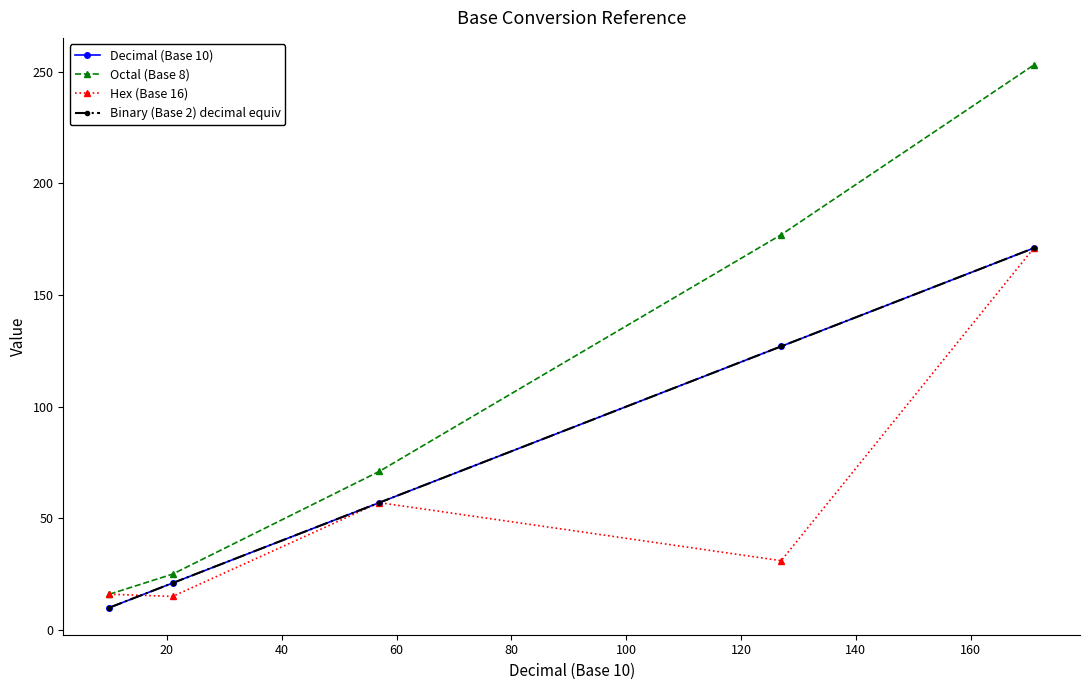

Which series has the widest spread of values?

Octal (Base 8)